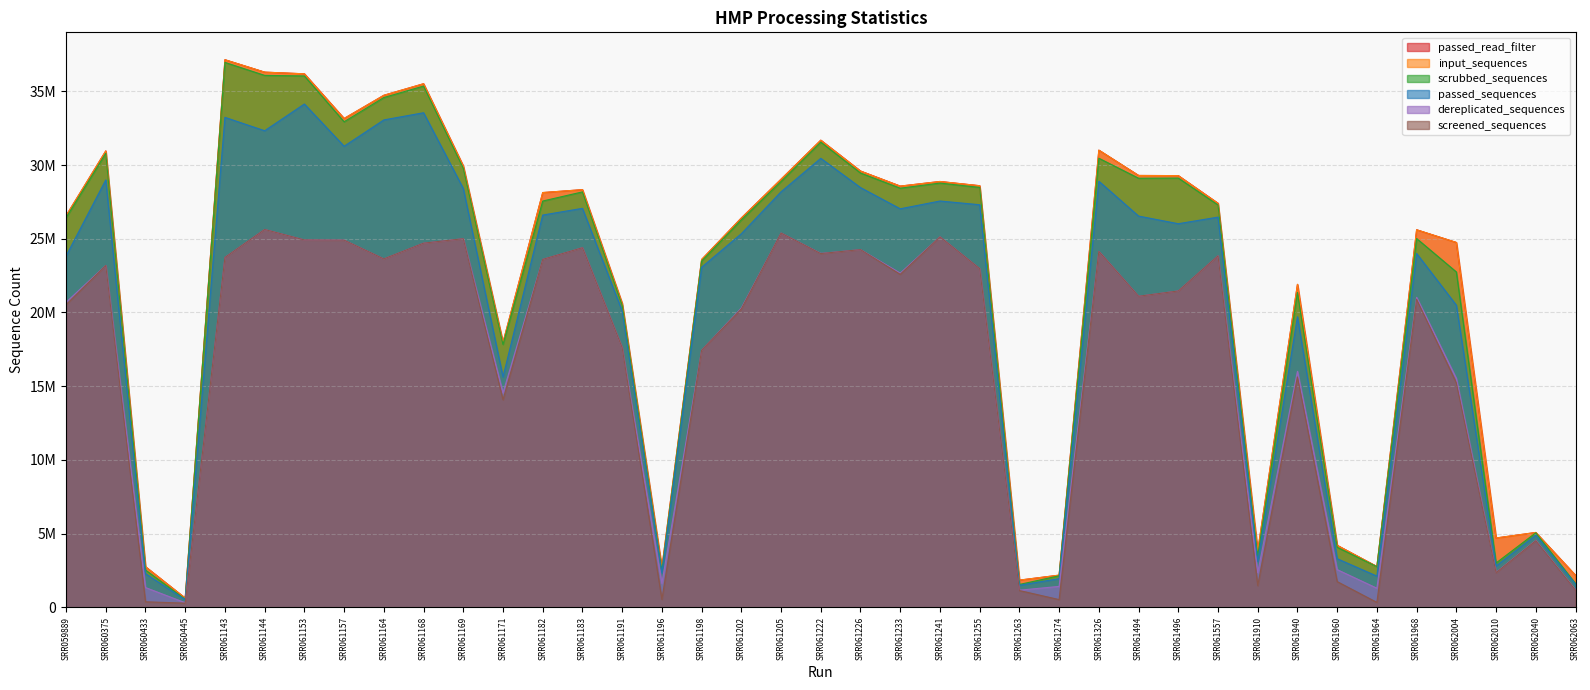

In dereplicated_sequences, how many points are higher than both neighbors (excluding endpoints)?

12